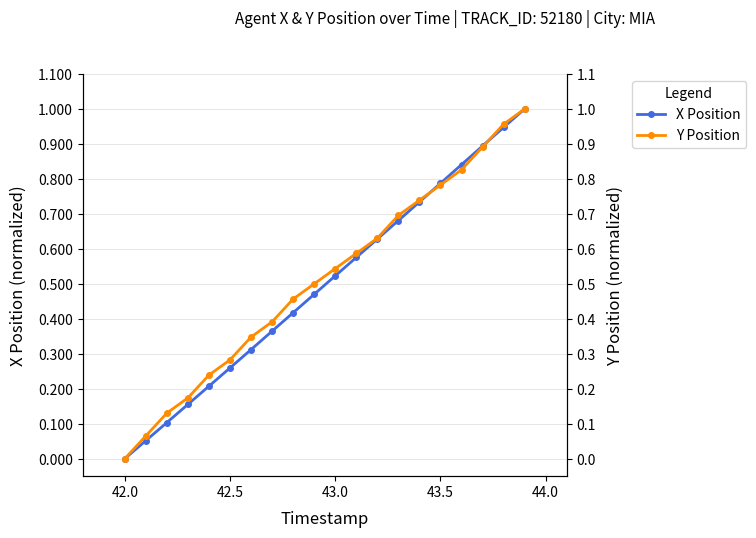

True or false: Y Position has more than 0 interior local peaks.

False